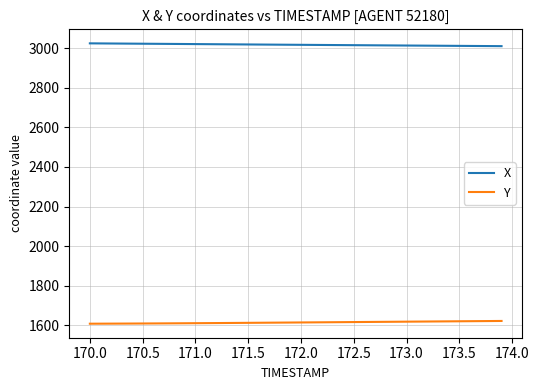

What is the average value of the Y series?

1614.4